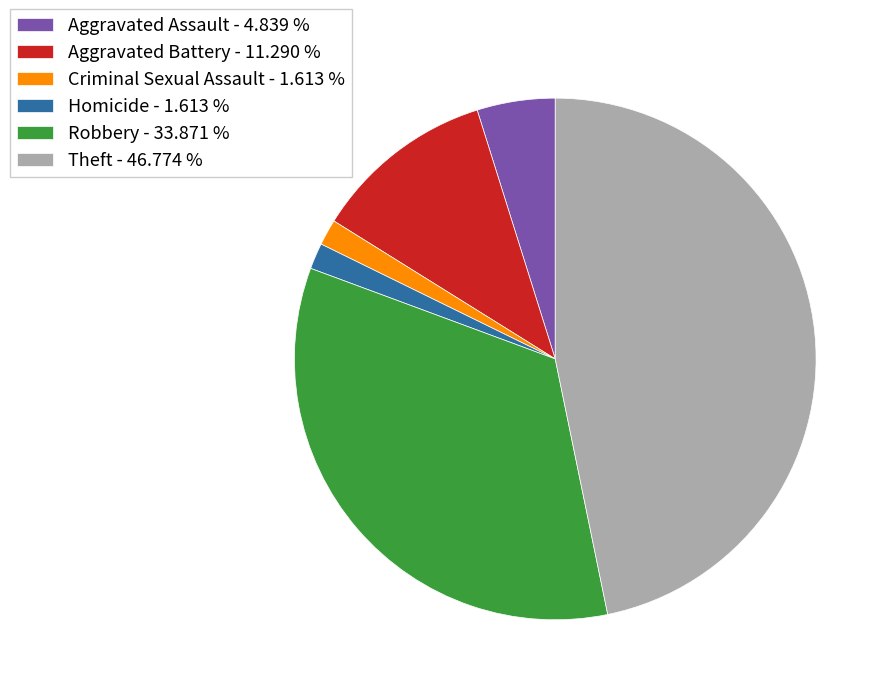

What is the largest slice in the pie chart?

Theft - 46.774 %